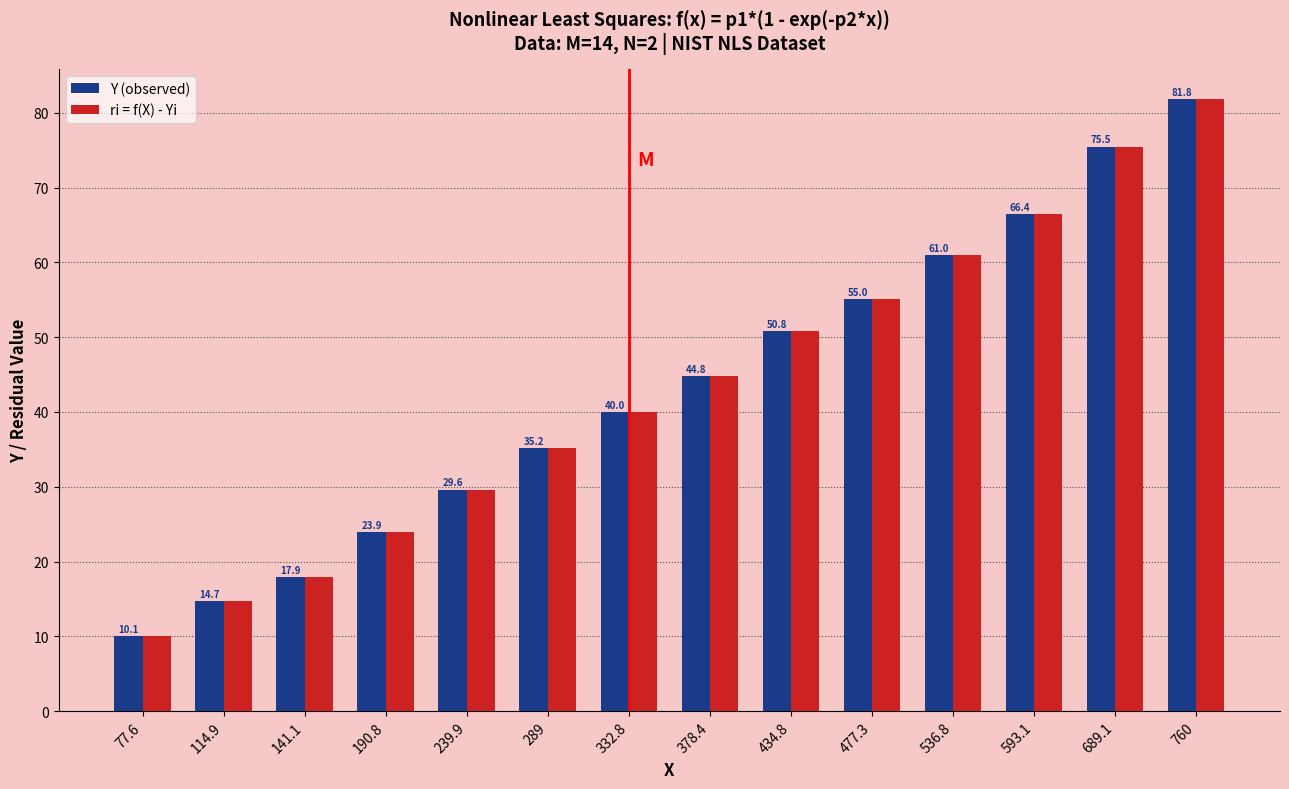

What is the label of the 5th bar from the left?

239.9